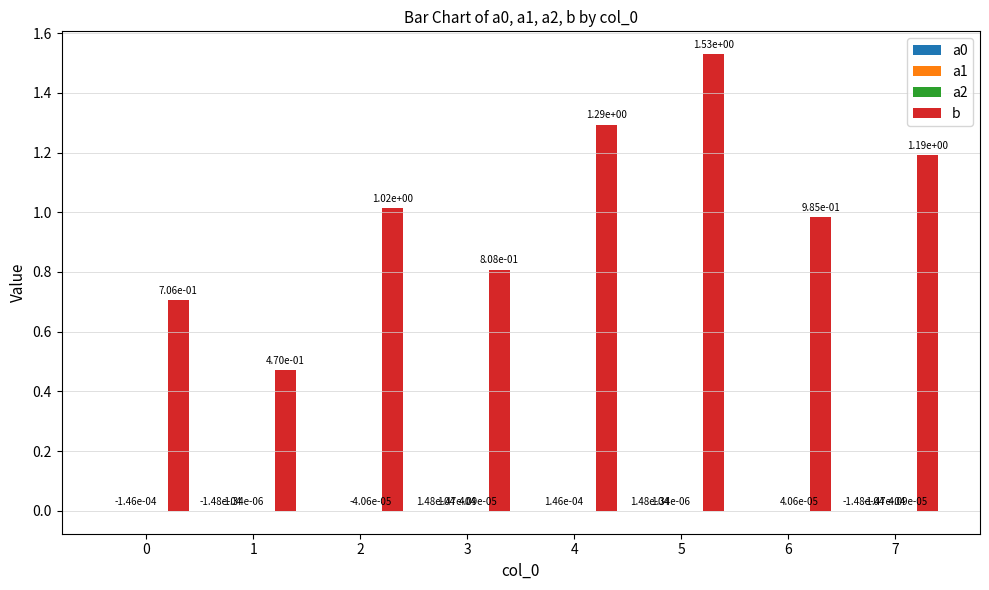

Which category has the highest value across all series?

5